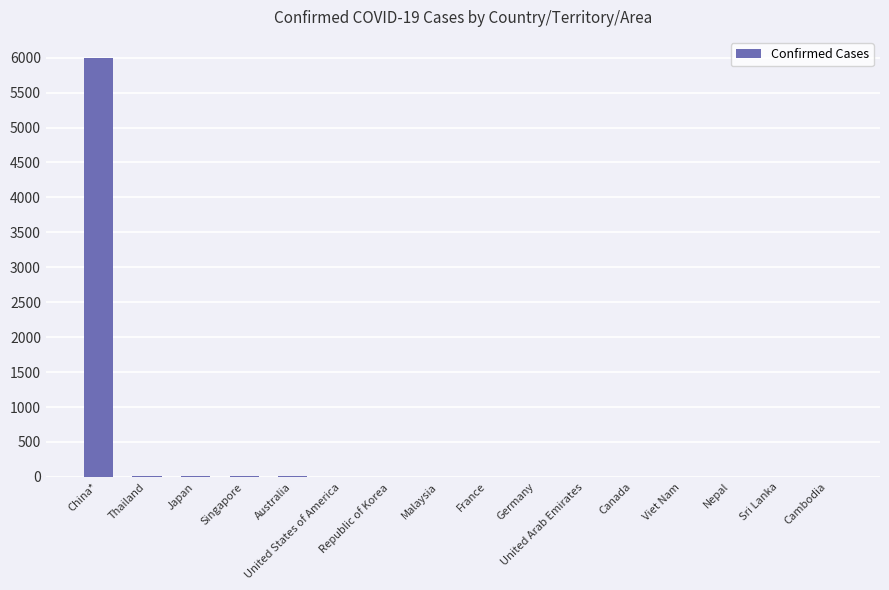

What is the greatest value displayed?

5997